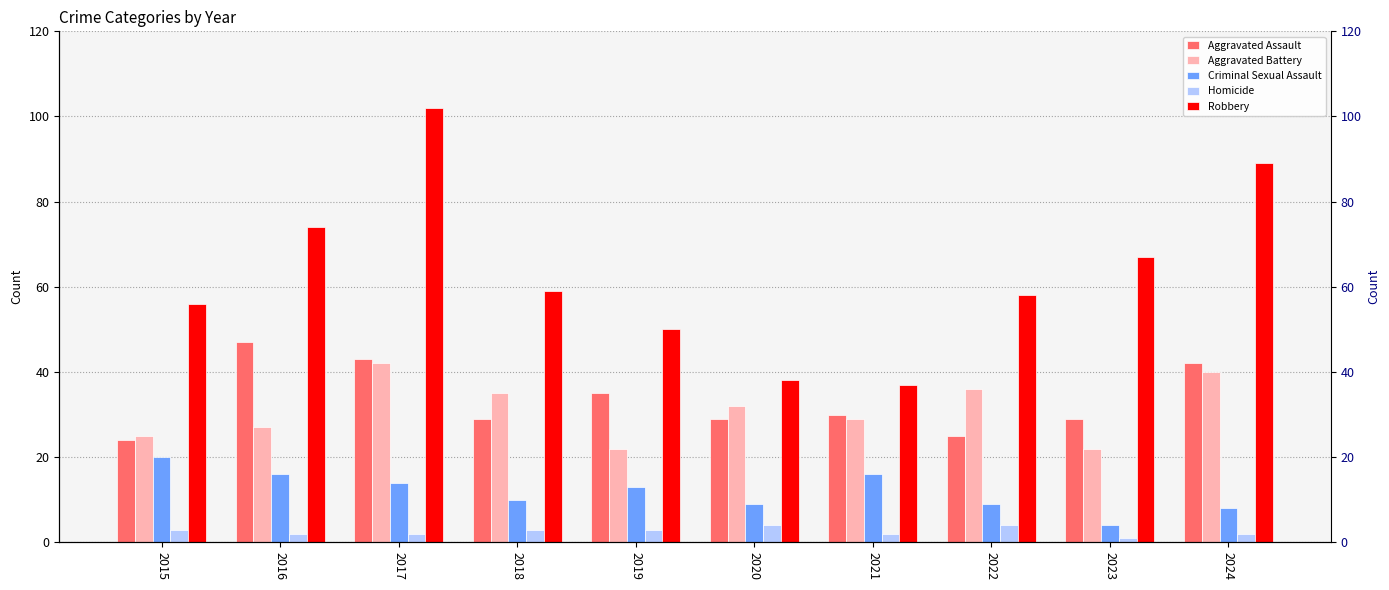

How many data points in Criminal Sexual Assault are less than 13?

5